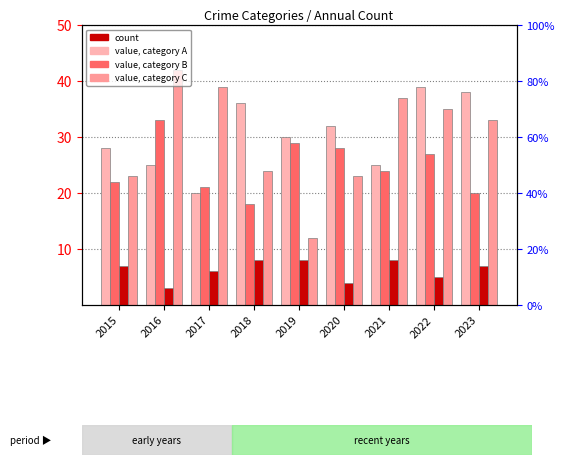

At which label is Aggravated Assault closest to 29?

2015